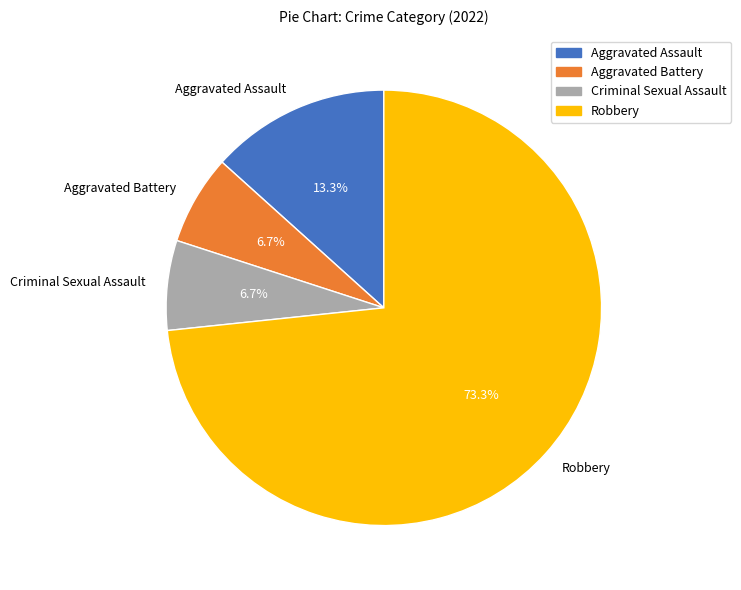

To the nearest percent, what portion does Criminal Sexual Assault represent?

7%